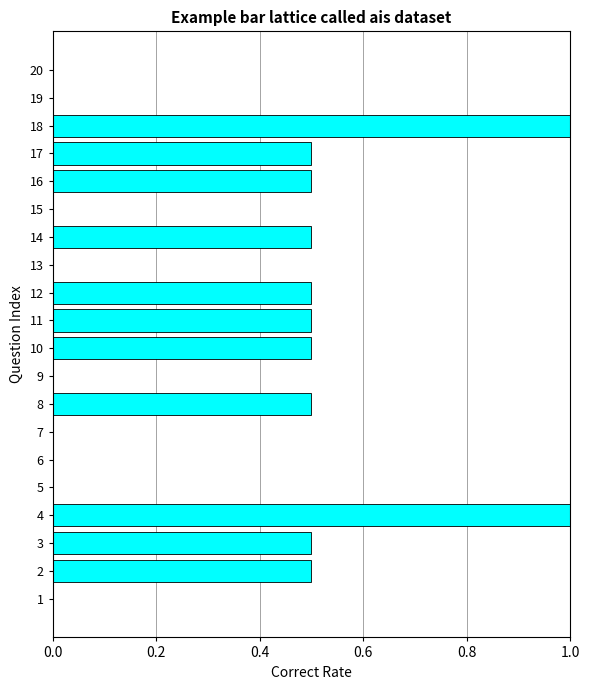

Reading top to bottom, what are all the values shown in this chart?

20=0.0	19=0.0	18=1.0	17=0.5	16=0.5	15=0.0	14=0.5	13=0.0	12=0.5	11=0.5	10=0.5	9=0.0	8=0.5	7=0.0	6=0.0	5=0.0	4=1.0	3=0.5	2=0.5	1=0.0